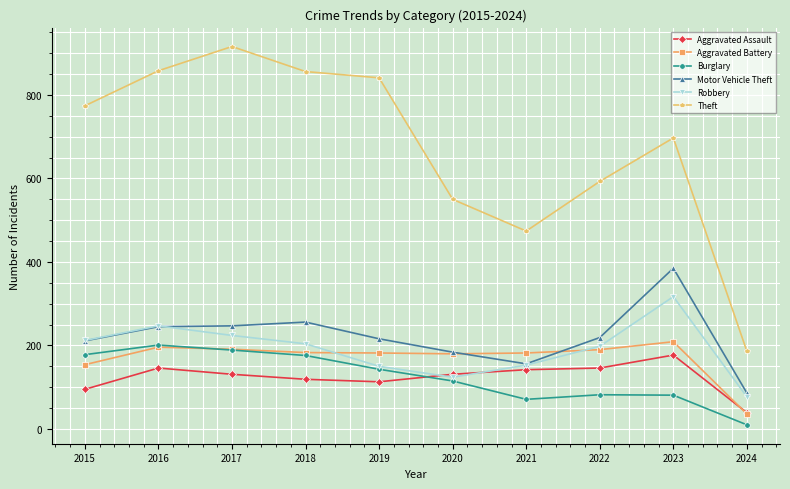

What are all the series names shown in the legend?

Aggravated Assault, Aggravated Battery, Burglary, Motor Vehicle Theft, Robbery, Theft